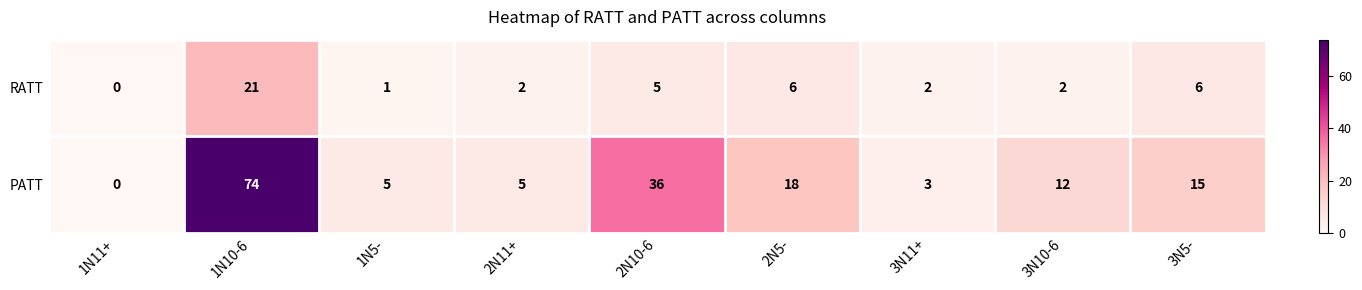

The value of PATT at 3N10-6 is 18. True or false?

False